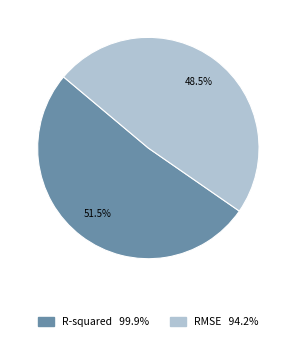

How many segments does this pie chart have?

2